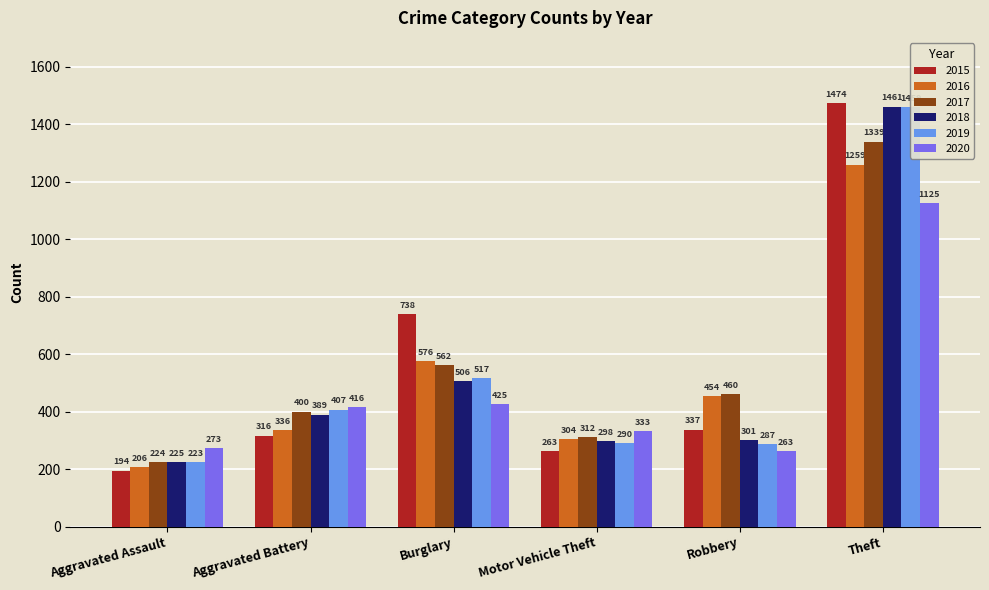

The value of 2020 at Aggravated Assault is 482. True or false?

False